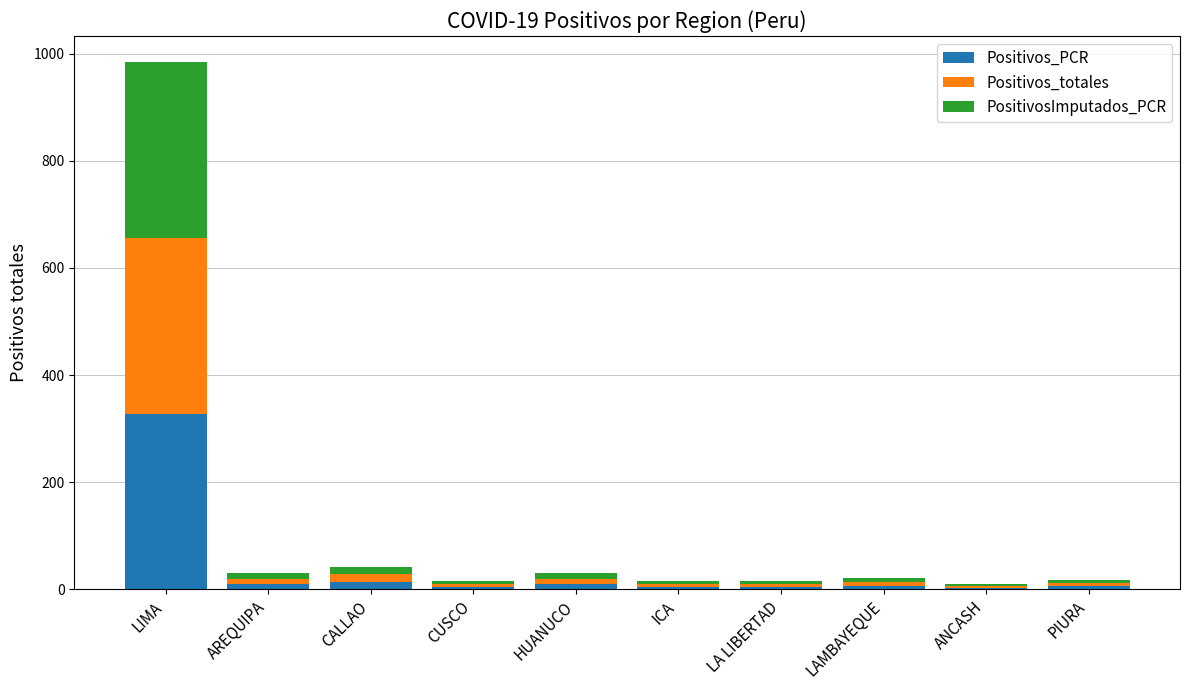

What is the sum of all Positivos_PCR values?

393